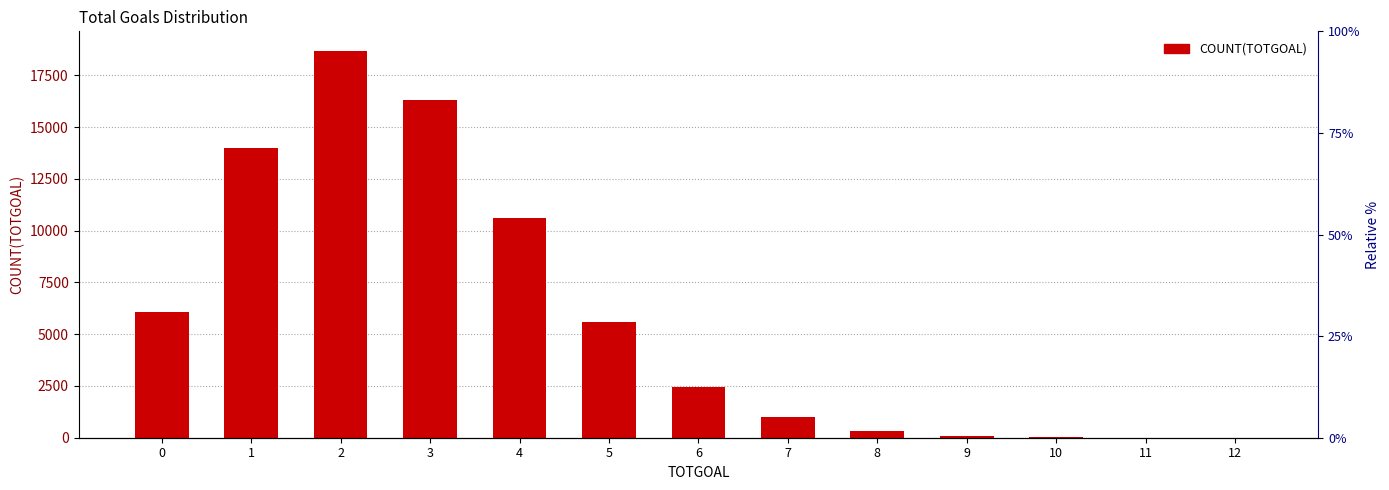

What is the greatest value displayed?

18694